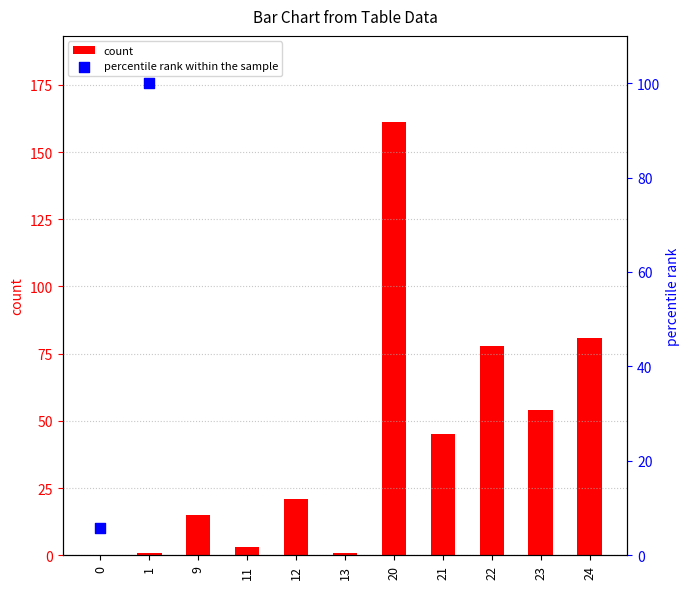

What is the change in value from 13 to 22?

+77